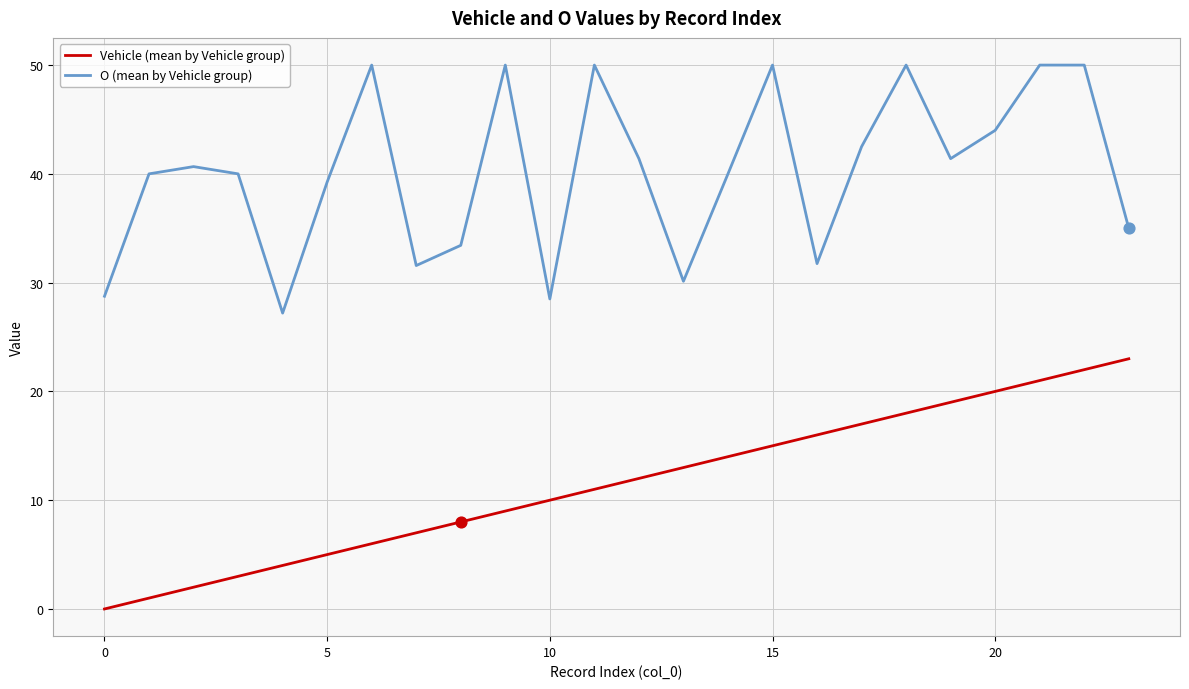

What are all the series names shown in the legend?

Vehicle (mean by Vehicle group), O (mean by Vehicle group)